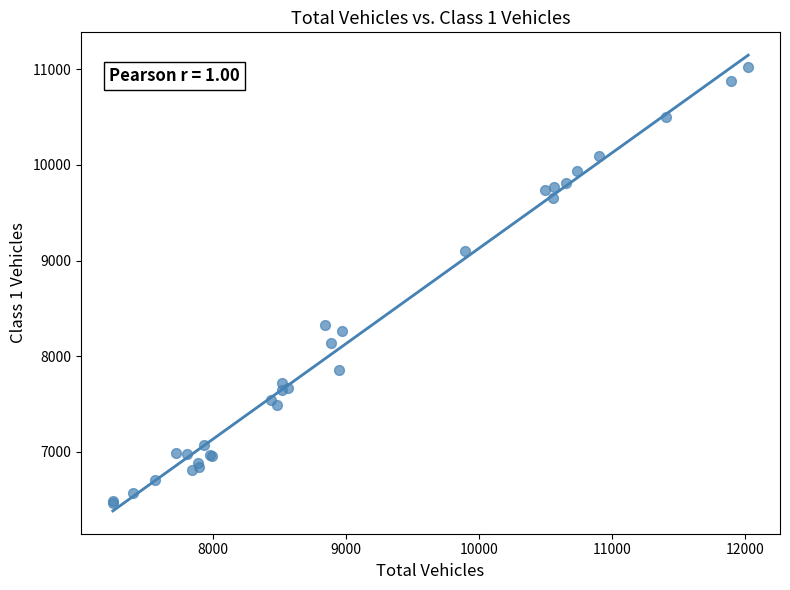

What Y value in the scatter plot is closest to 8746?

9096